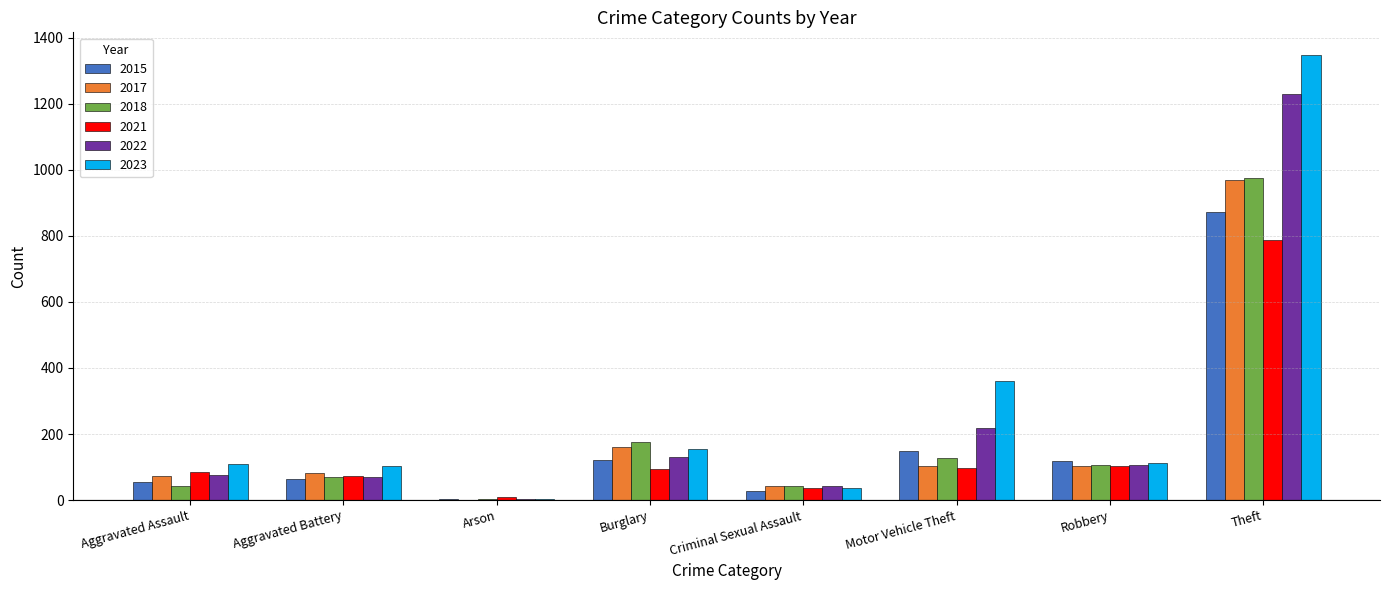

What is the sum of all 2015 values?

1409